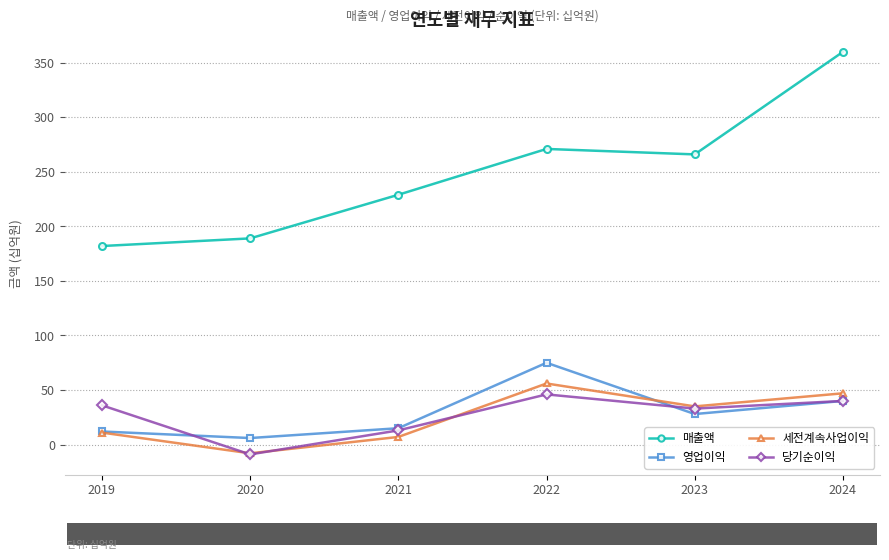

True or false: 세전계속사업이익 has a value of 47 at 2024.

True